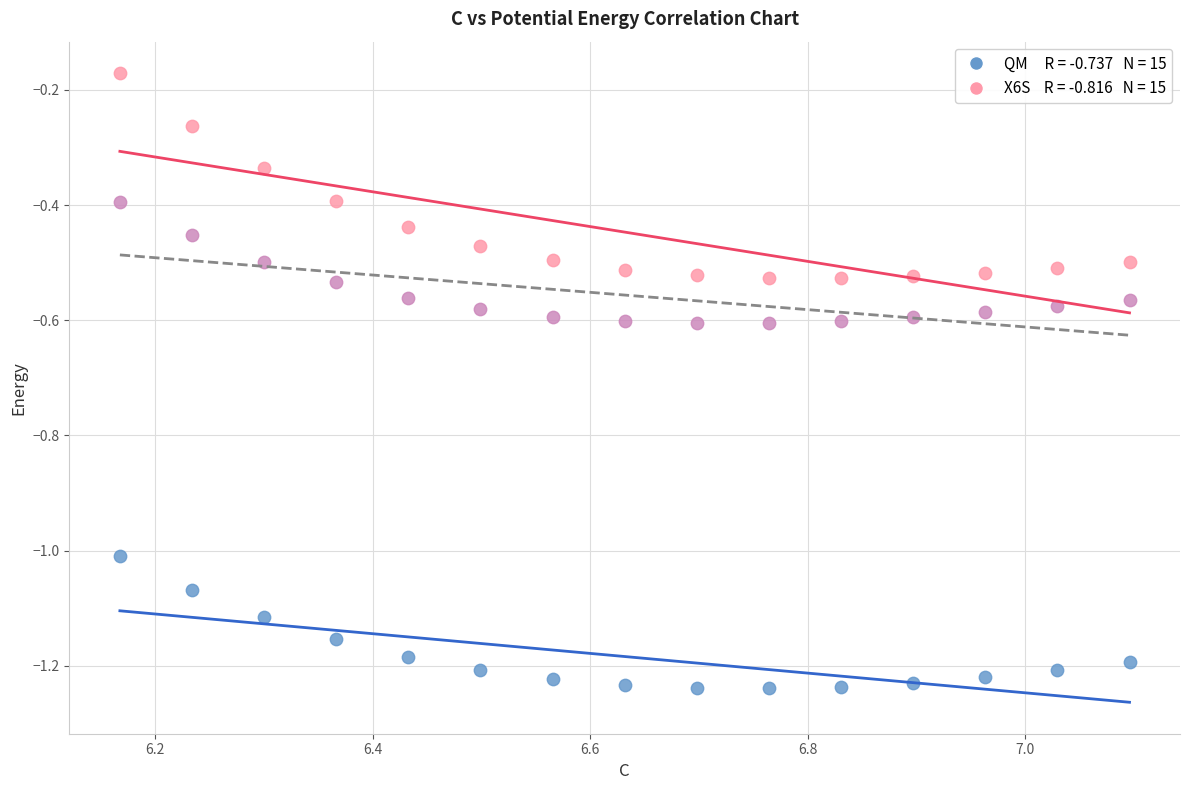

Across all data points, what is the range of X values (max minus min)?

0.9